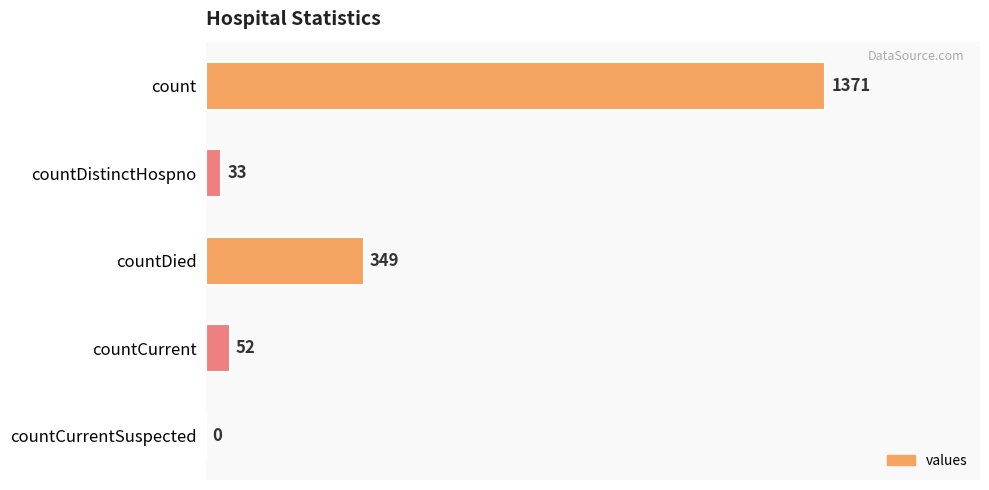

What is the sum of the values at count and countCurrent?

1423